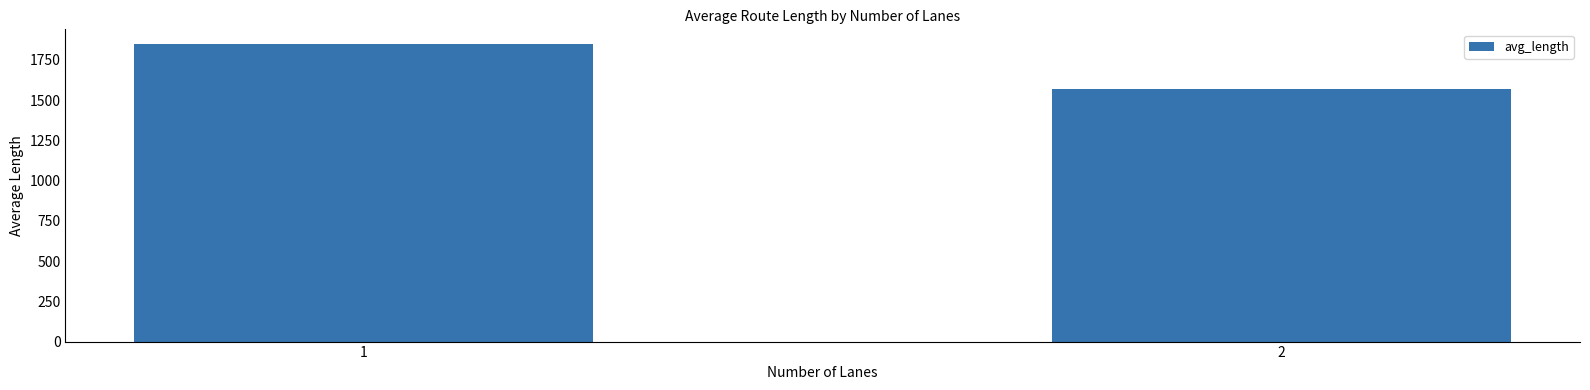

How many categories are shown in the chart?

2